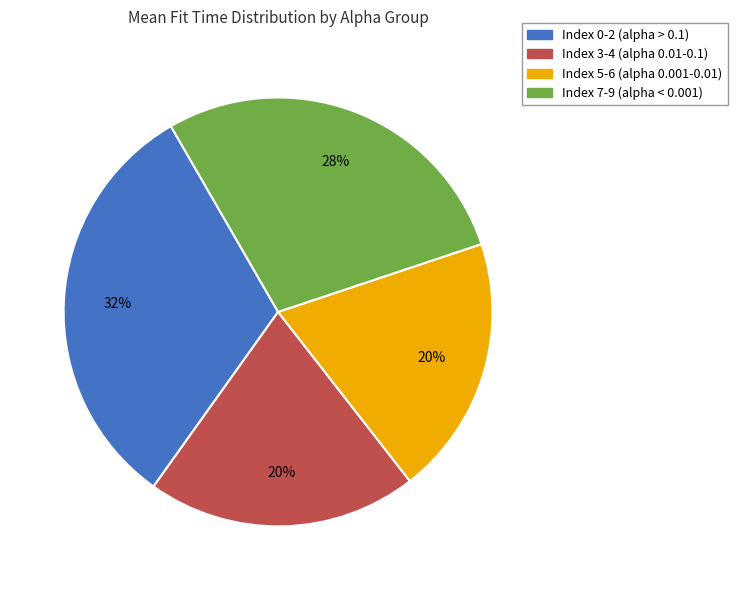

Do Index 7-9 (alpha < 0.001) and Index 3-4 (alpha 0.01-0.1) together represent more than half of the pie?

No